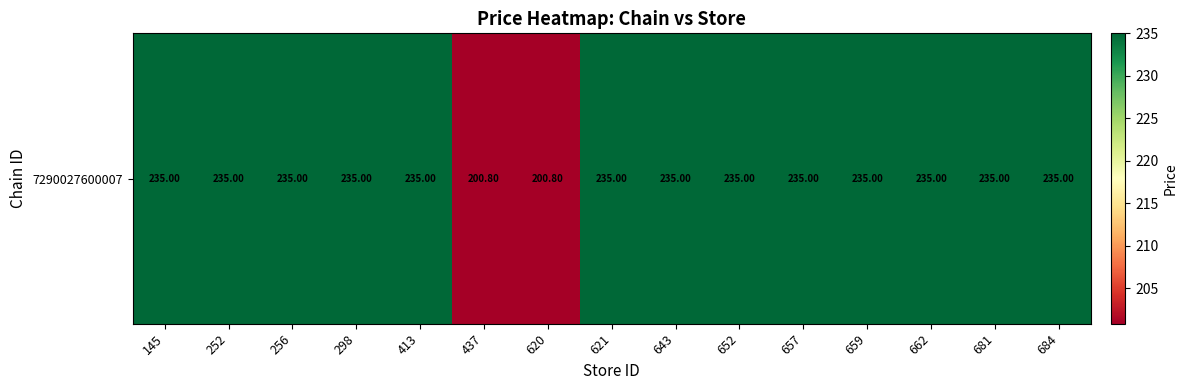

Reading right to left, extract all data points from this chart.

235.0	235.0	235.0	235.0	235.0	235.0	235.0	235.0	200.8	200.8	235.0	235.0	235.0	235.0	235.0